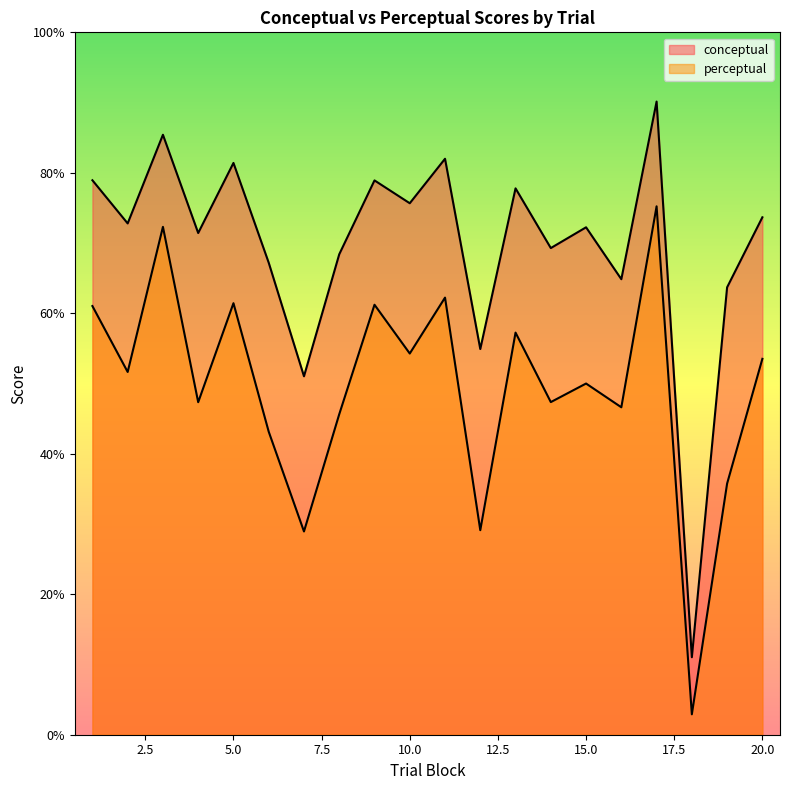

Count the number of data series in this chart.

2